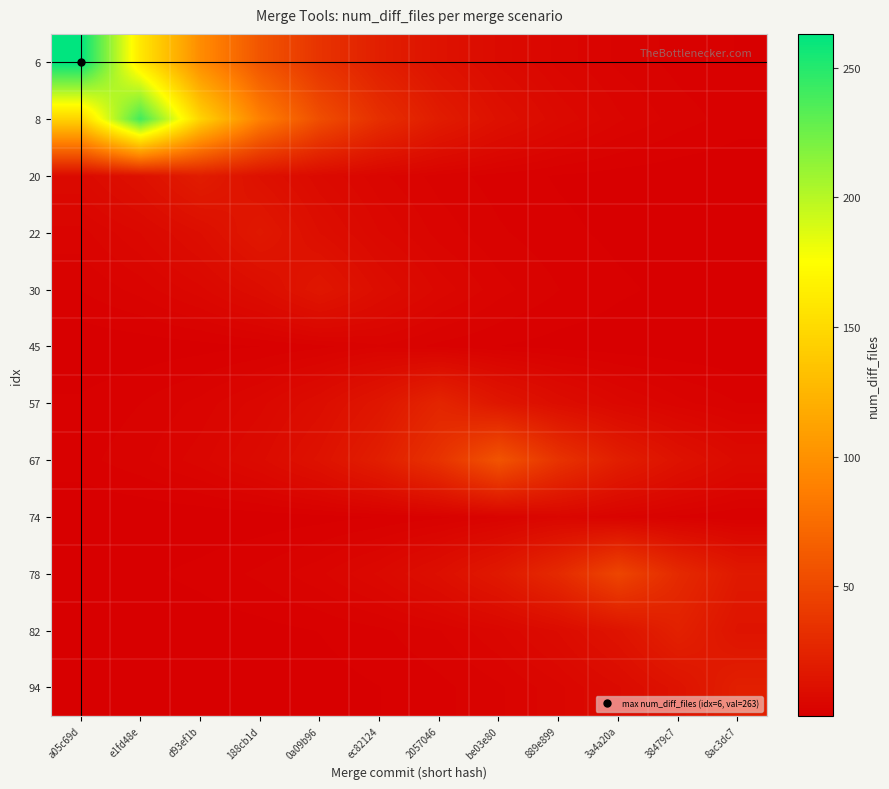

At which category is the sum across all series the highest?

e1fd48e